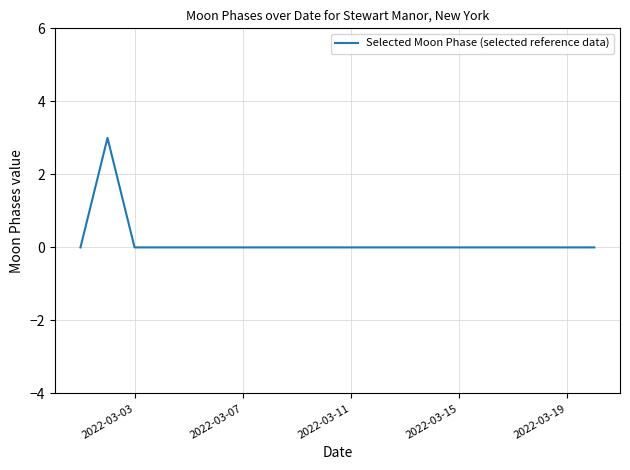

Is this an area chart (filled region under the line)?

No